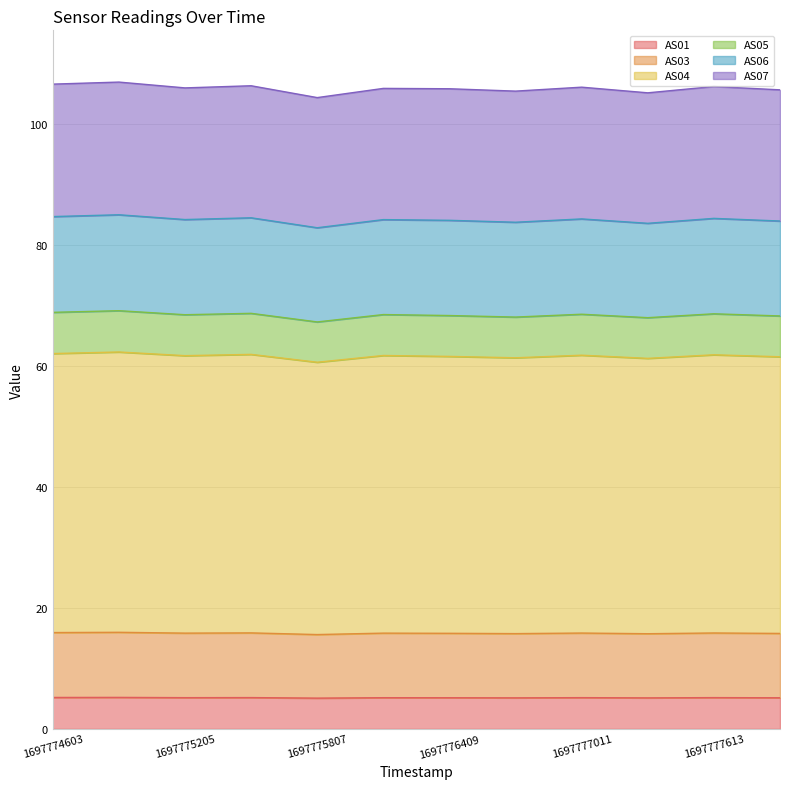

What is the total value across all series at 1697775807?

104.3